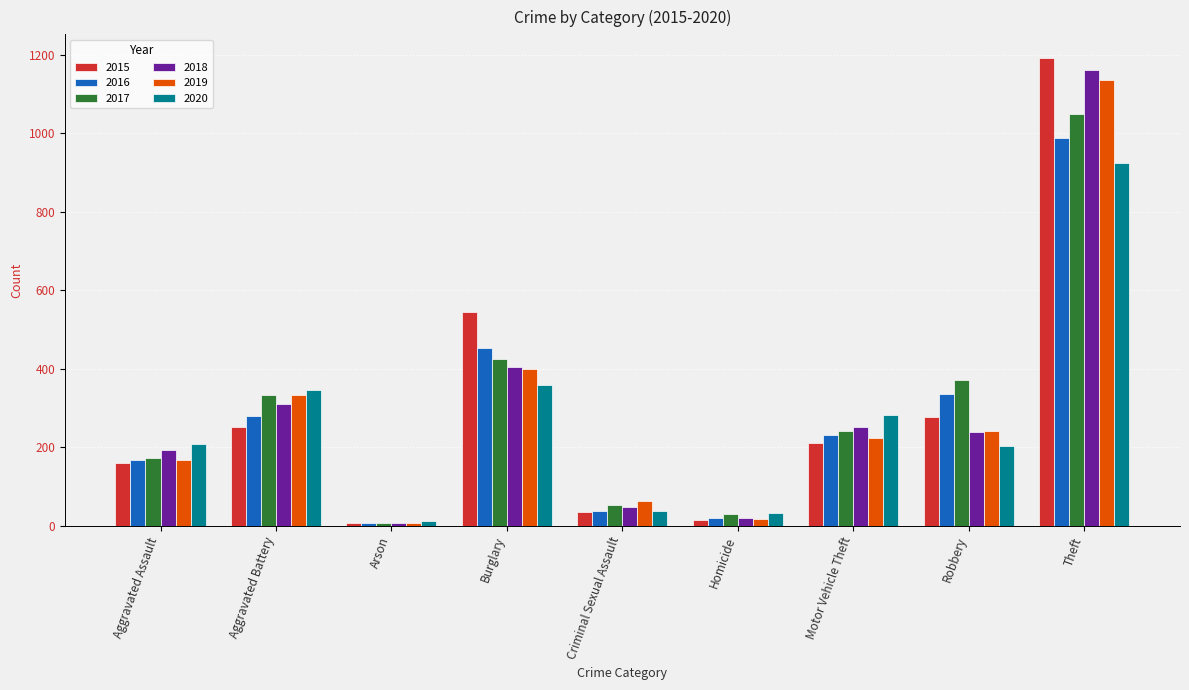

Does the chart contain stacked bars?

No